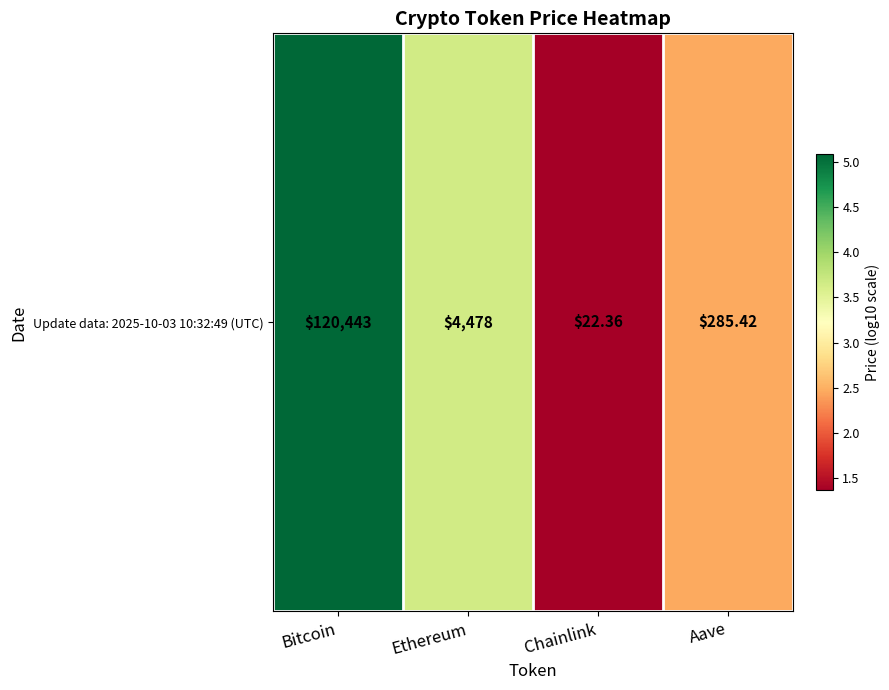

At which category does the chart reach its peak across all series?

Bitcoin